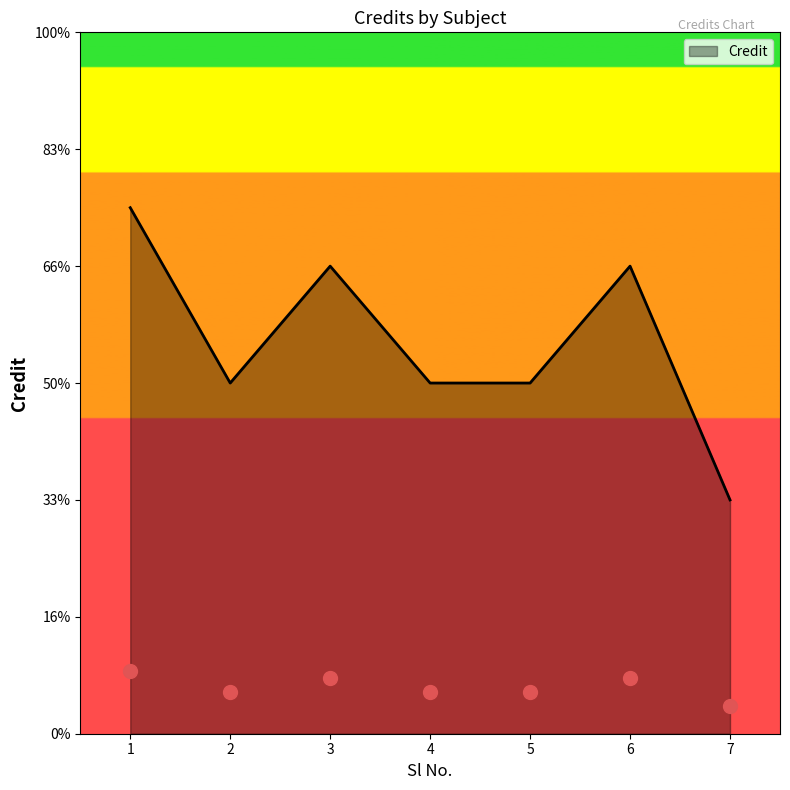

Is this an area chart (filled region under the line)?

Yes